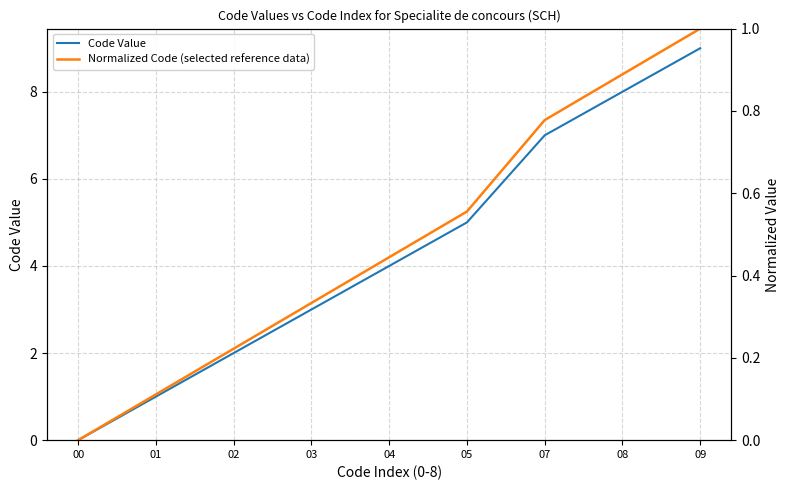

At which label does Code Value first exceed 4?

05